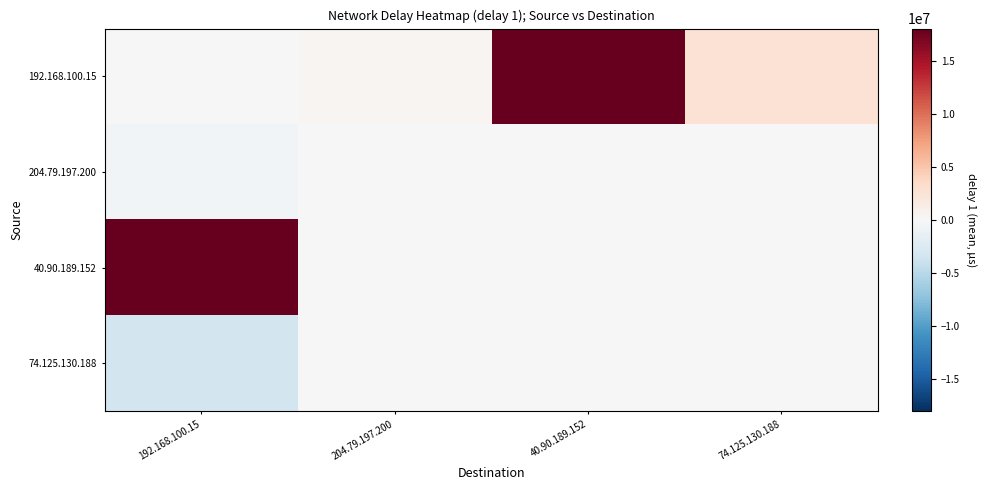

Which series has the widest spread of values?

40.90.189.152